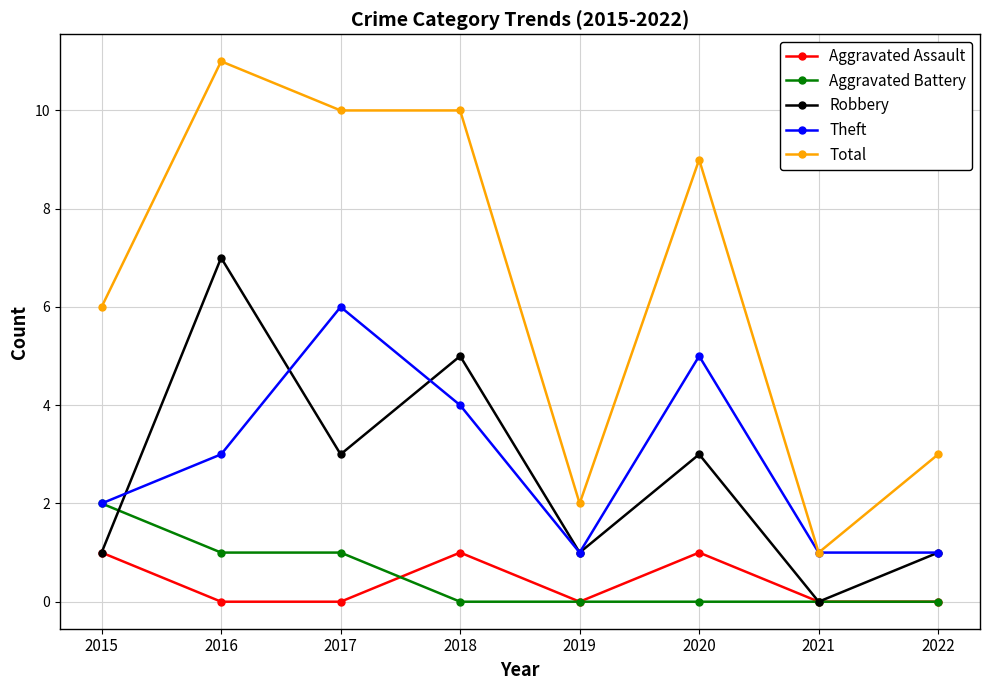

How many lines are shown in the chart?

5